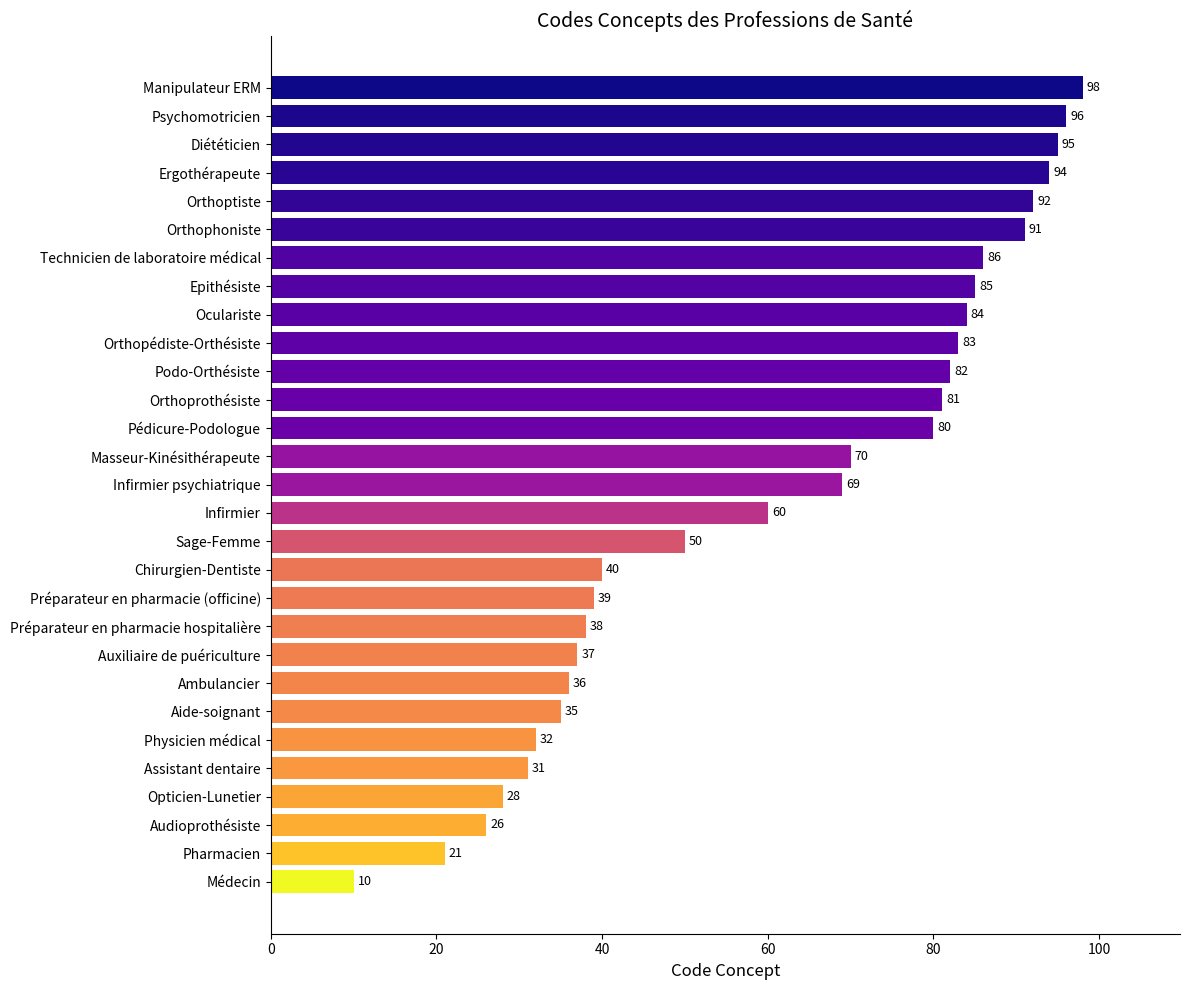

Reading top to bottom, extract all data points from this chart.

Manipulateur ERM=98	Psychomotricien=96	Diététicien=95	Ergothérapeute=94	Orthoptiste=92	Orthophoniste=91	Technicien de laboratoire médical=86	Epithésiste=85	Oculariste=84	Orthopédiste-Orthésiste=83	Podo-Orthésiste=82	Orthoprothésiste=81	Pédicure-Podologue=80	Masseur-Kinésithérapeute=70	Infirmier psychiatrique=69	Infirmier=60	Sage-Femme=50	Chirurgien-Dentiste=40	Préparateur en pharmacie (officine)=39	Préparateur en pharmacie hospitalière=38	Auxiliaire de puériculture=37	Ambulancier=36	Aide-soignant=35	Physicien médical=32	Assistant dentaire=31	Opticien-Lunetier=28	Audioprothésiste=26	Pharmacien=21	Médecin=10